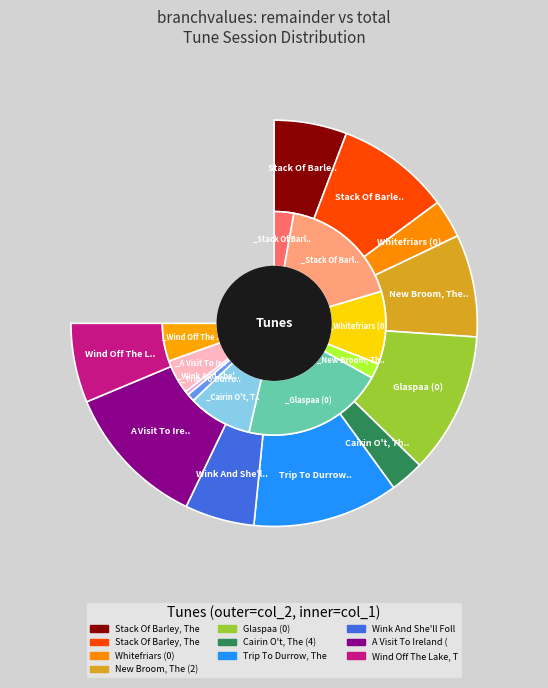

Is it true that Wind Off The Lake, The (1) is 16% of the pie?

False